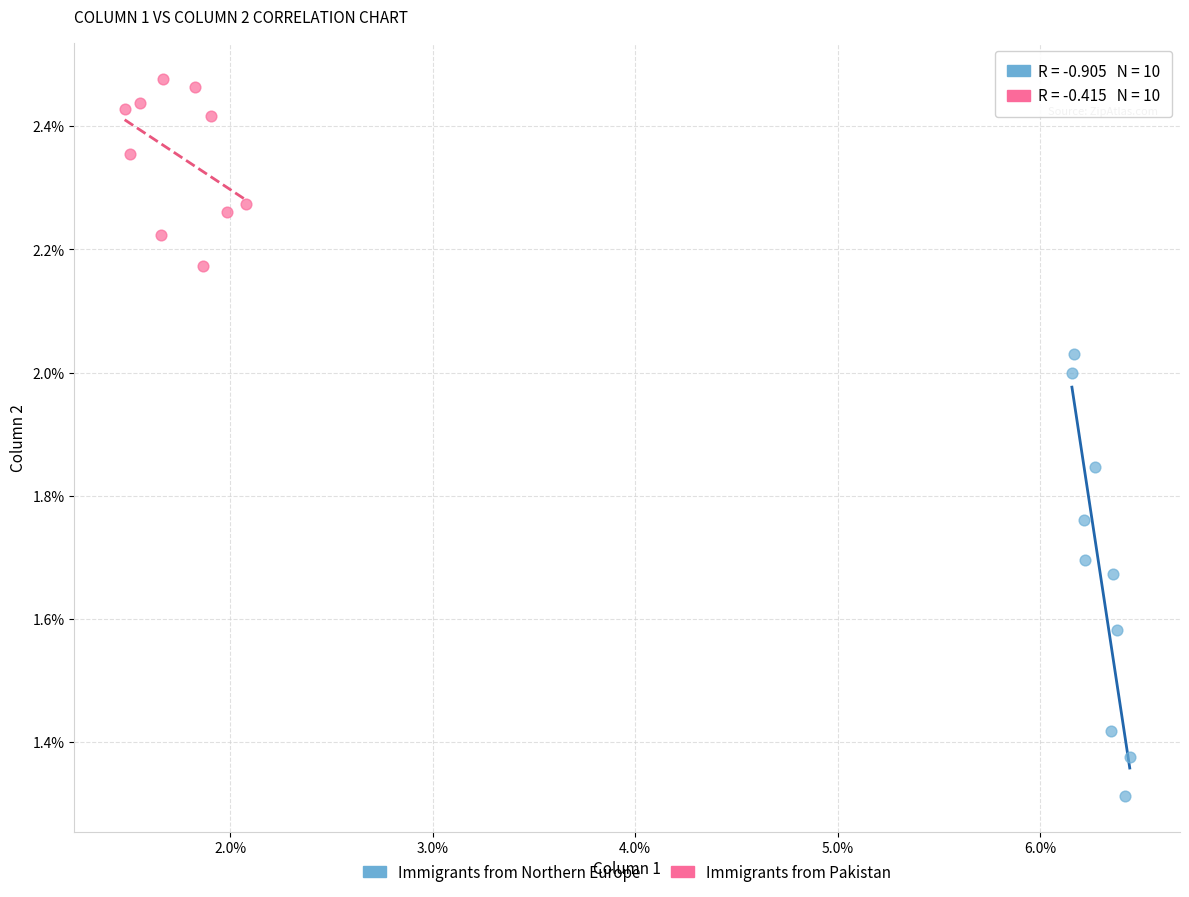

What are all the series names shown in the legend?

Immigrants from Northern Europe, Immigrants from Pakistan